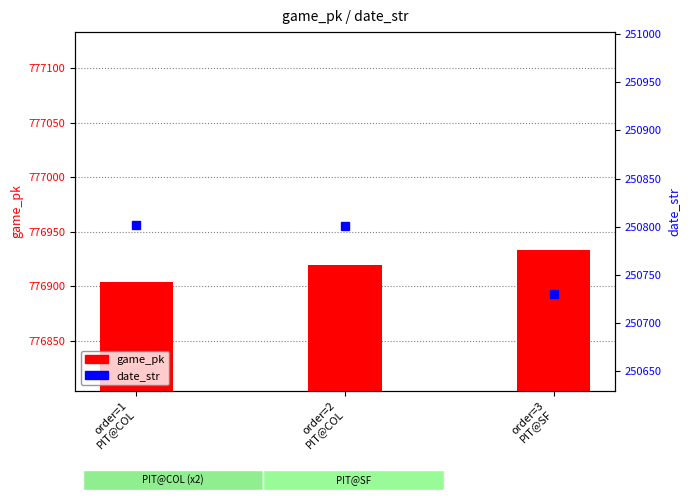

What is the greatest value displayed?

776933